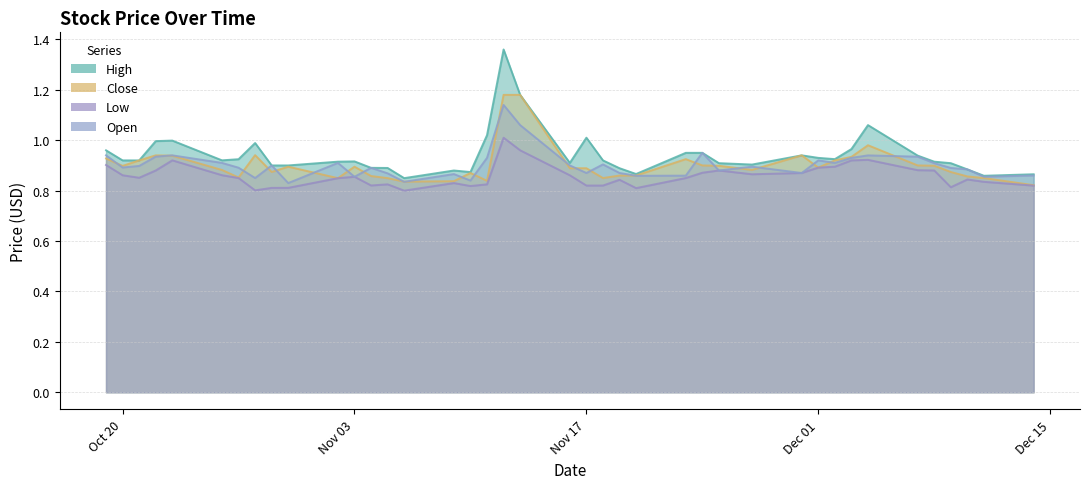

Is it true that Open equals 0.5 at 2020-12-10?

False